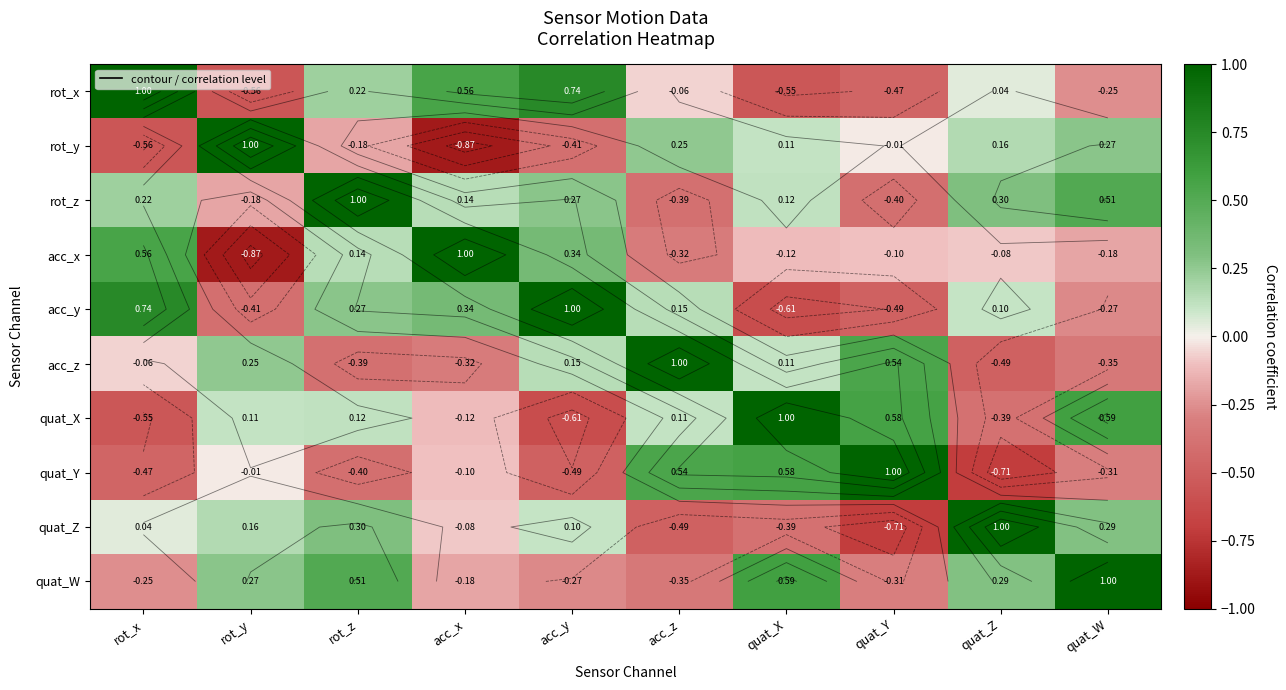

What is the total value across all series at acc_y?

0.8